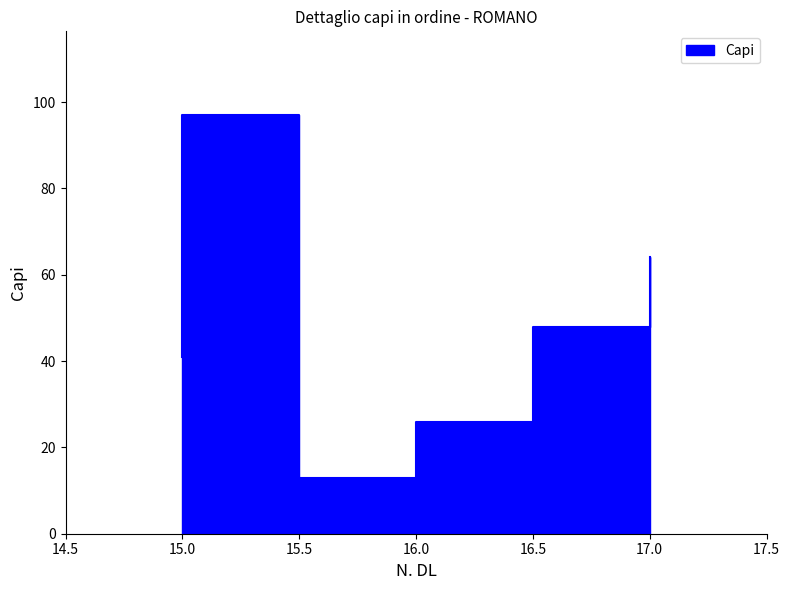

What is the label of the 3rd point from the left?

17